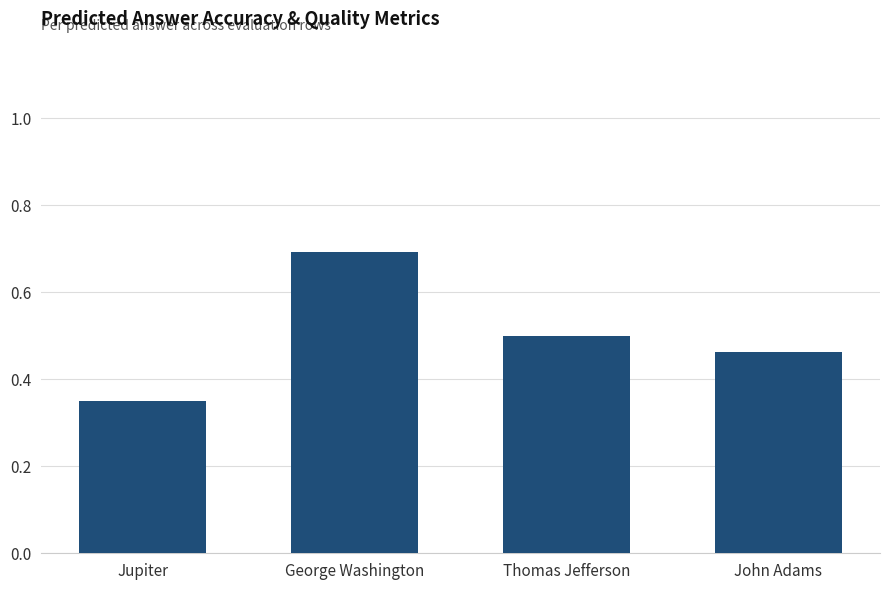

What is the label of the 4th bar from the right?

Jupiter